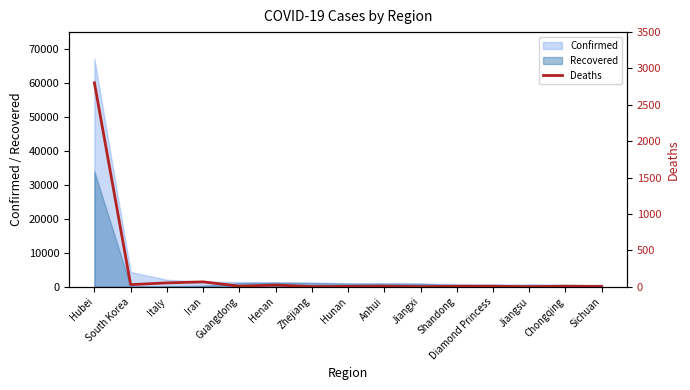

At which category does the data reach its first local valley?

South Korea